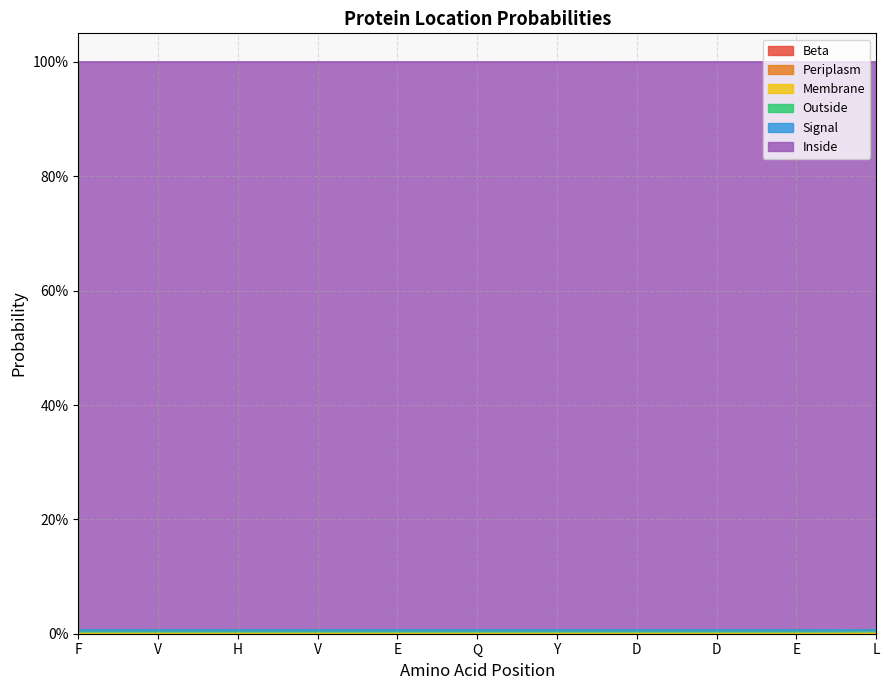

True or false: Periplasm has a value of 0.0 at F.

False